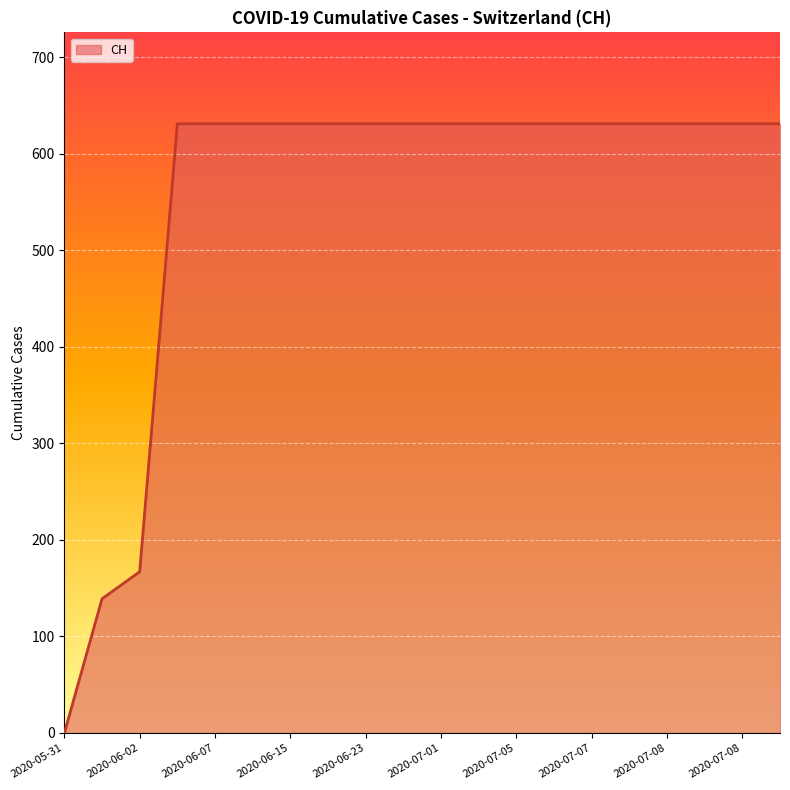

What is the maximum value shown in the chart?

631